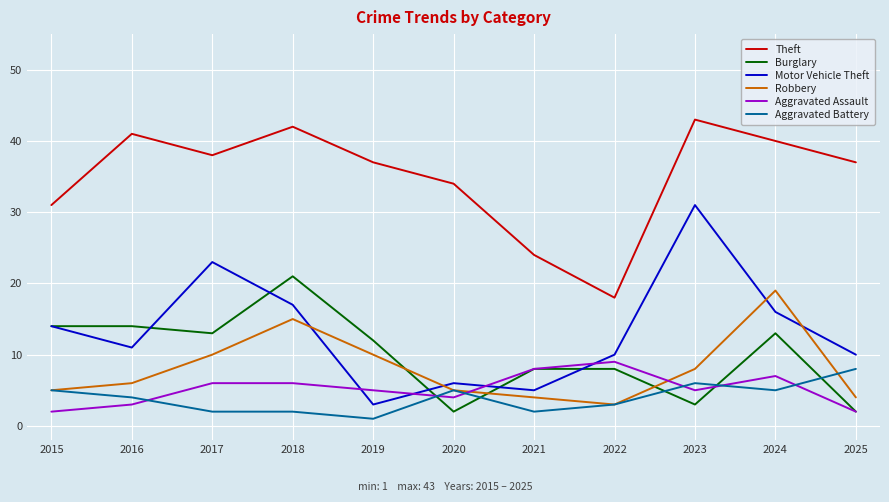

Which category has the highest value in the Robbery series?

2024